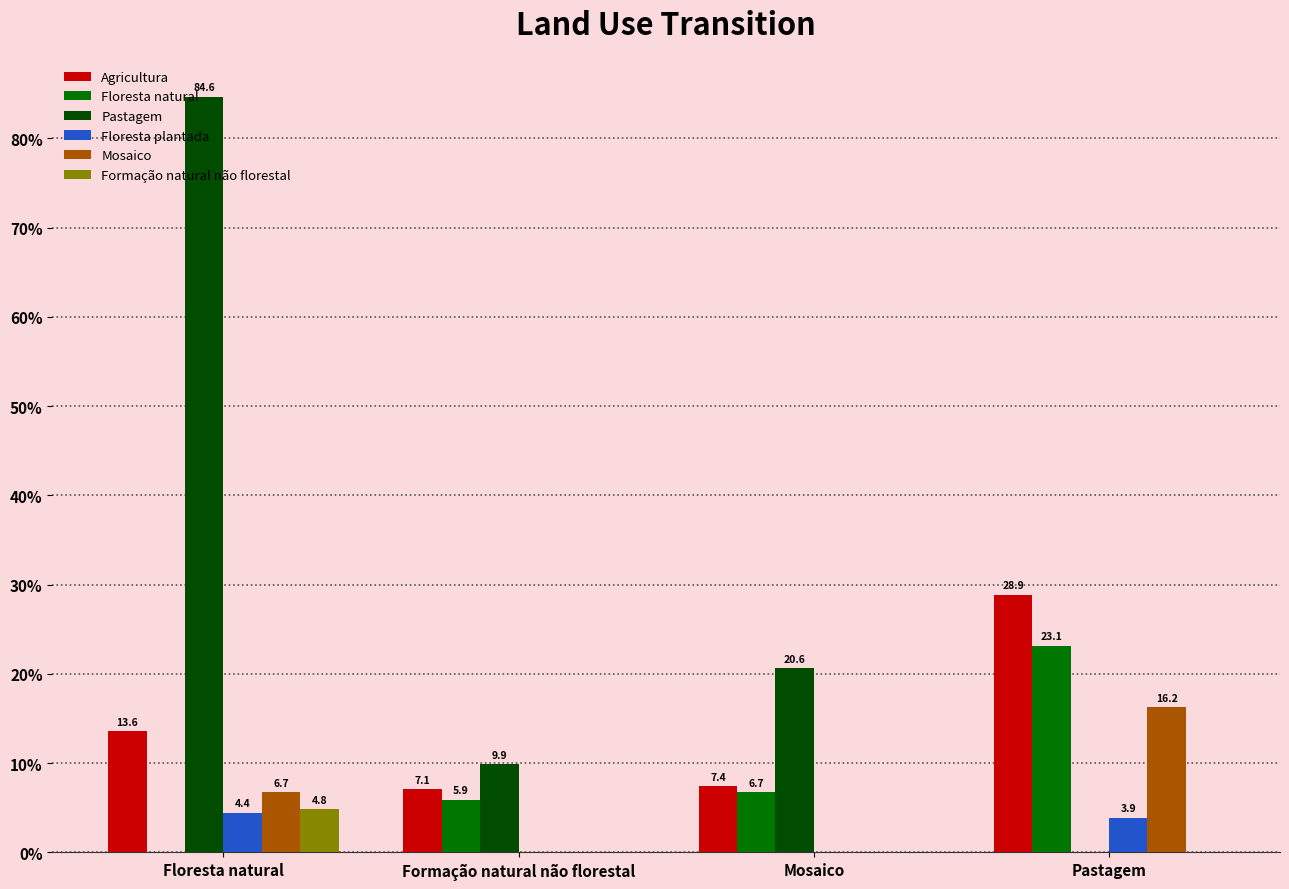

What is the maximum value shown in the chart?

84.6